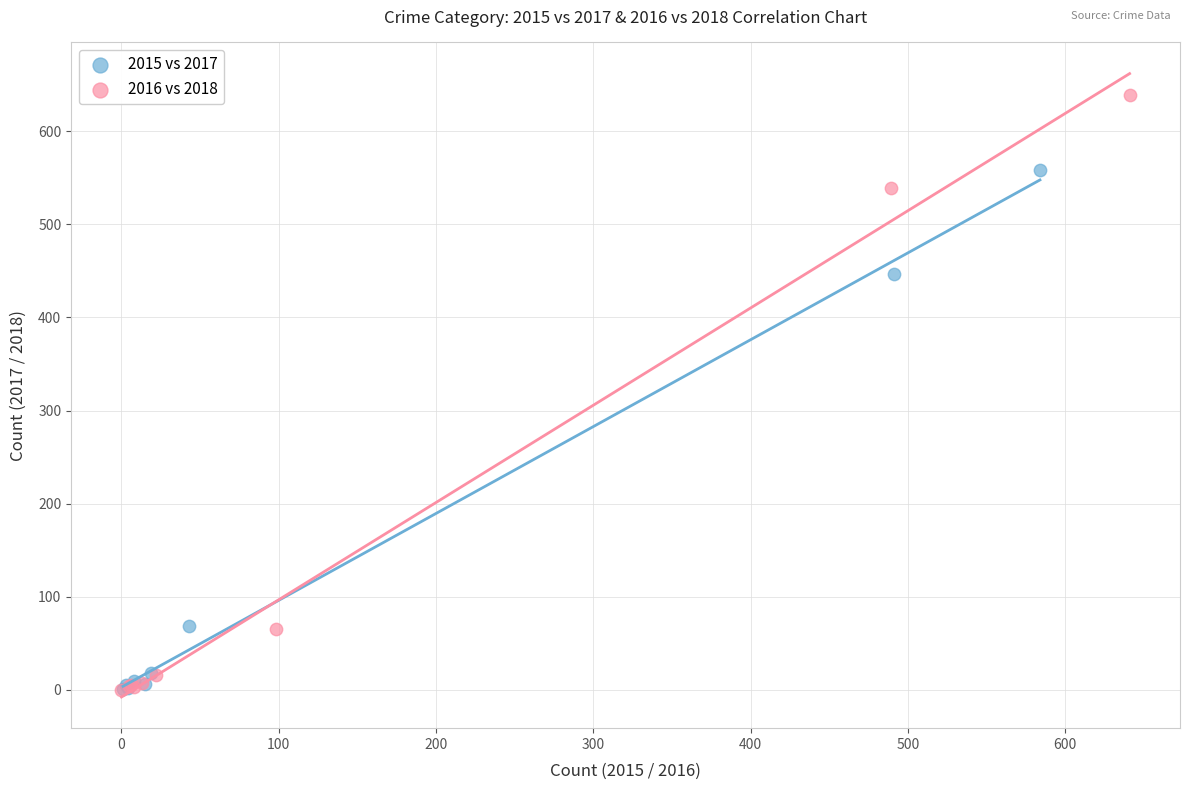

What are all the series names shown in the legend?

2015 vs 2017, 2016 vs 2018